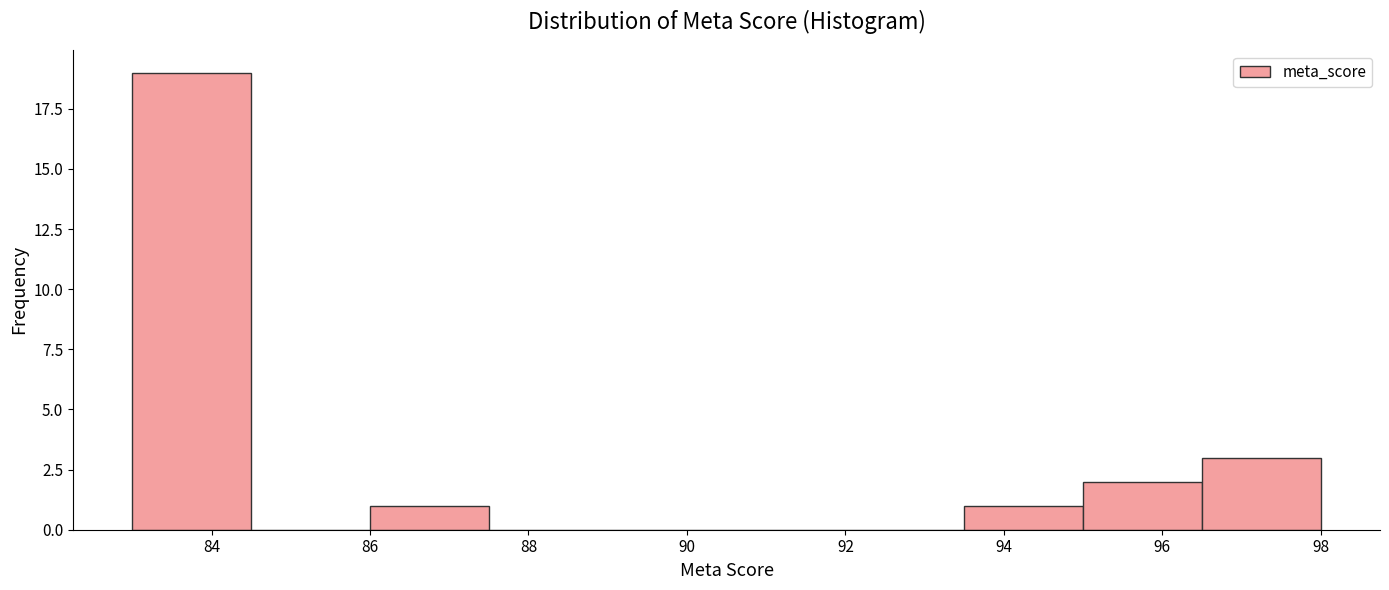

Reading left to right, list every bar in this chart as the range it spans on the x-axis followed by its height. Neither the bar edges nor the heights are printed on the chart, so give them approximately, as read against the axes.

83.0 to 84.5: 19
84.5 to 86.0: 0
86.0 to 87.5: 1
87.5 to 89.0: 0
89.0 to 90.5: 0
90.5 to 92.0: 0
92.0 to 93.5: 0
93.5 to 95.0: 1
95.0 to 96.5: 2
96.5 to 98.0: 3